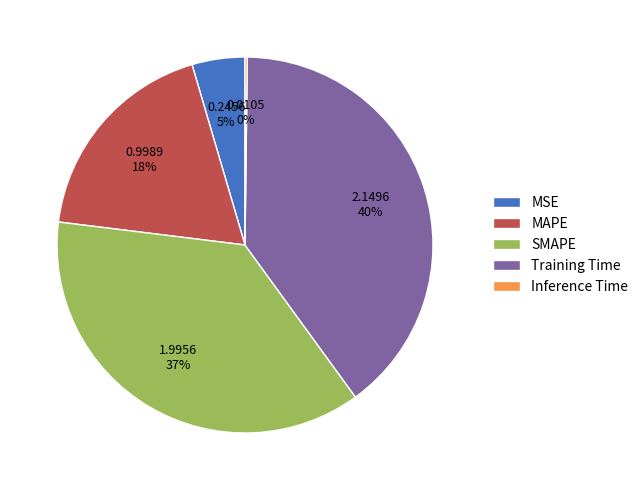

The Training Time slice represents 54% of the pie. True or false?

False